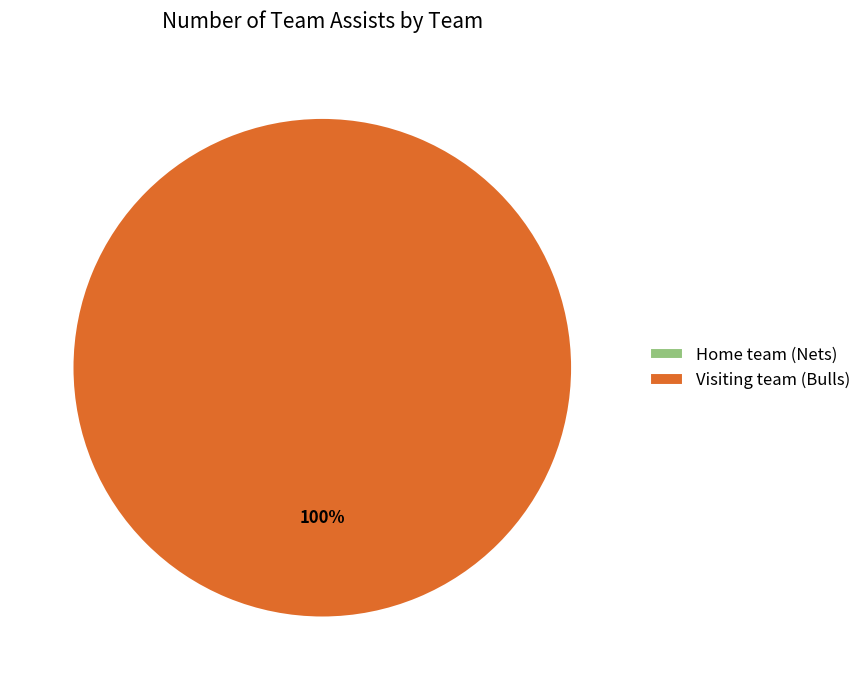

The Visiting team (Bulls) slice represents 99% of the pie. True or false?

False